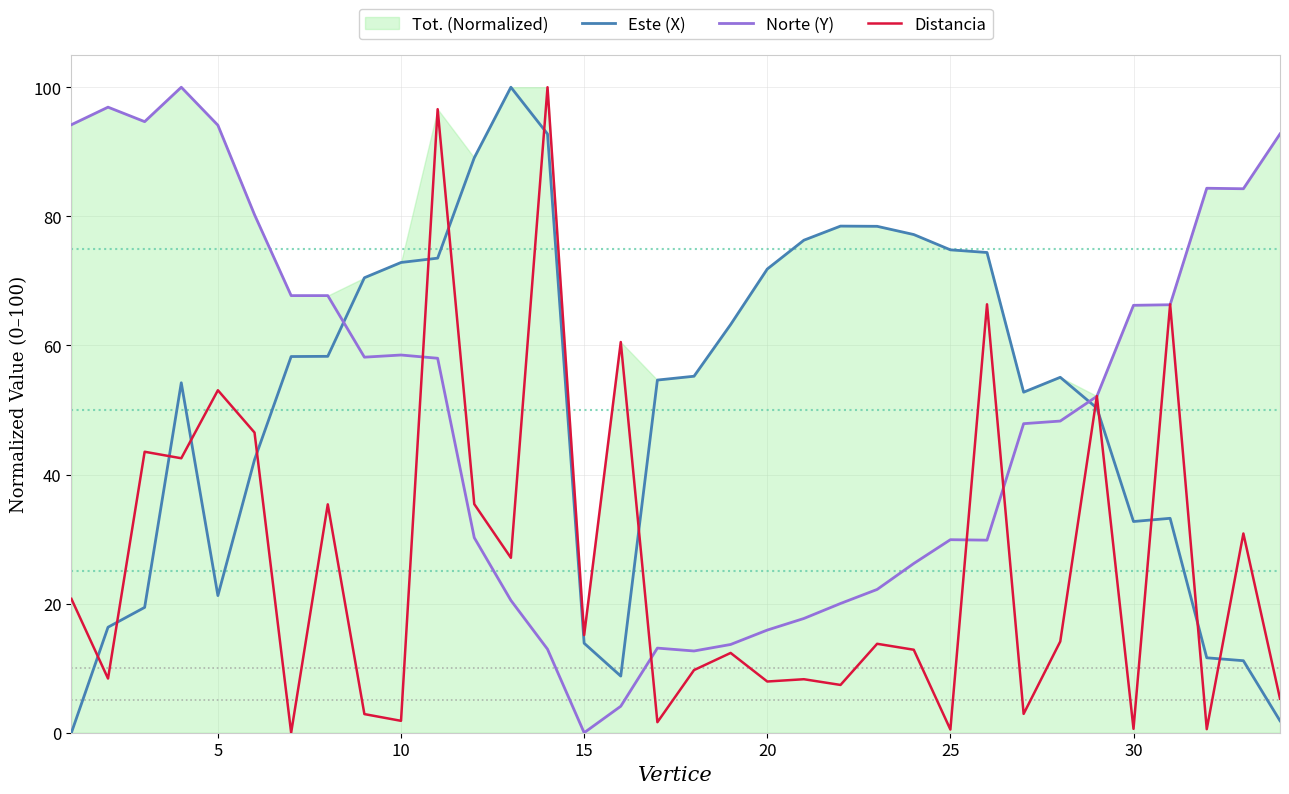

After their last crossing, which series has the higher values: Distancia or Norte (Y)?

Norte (Y)